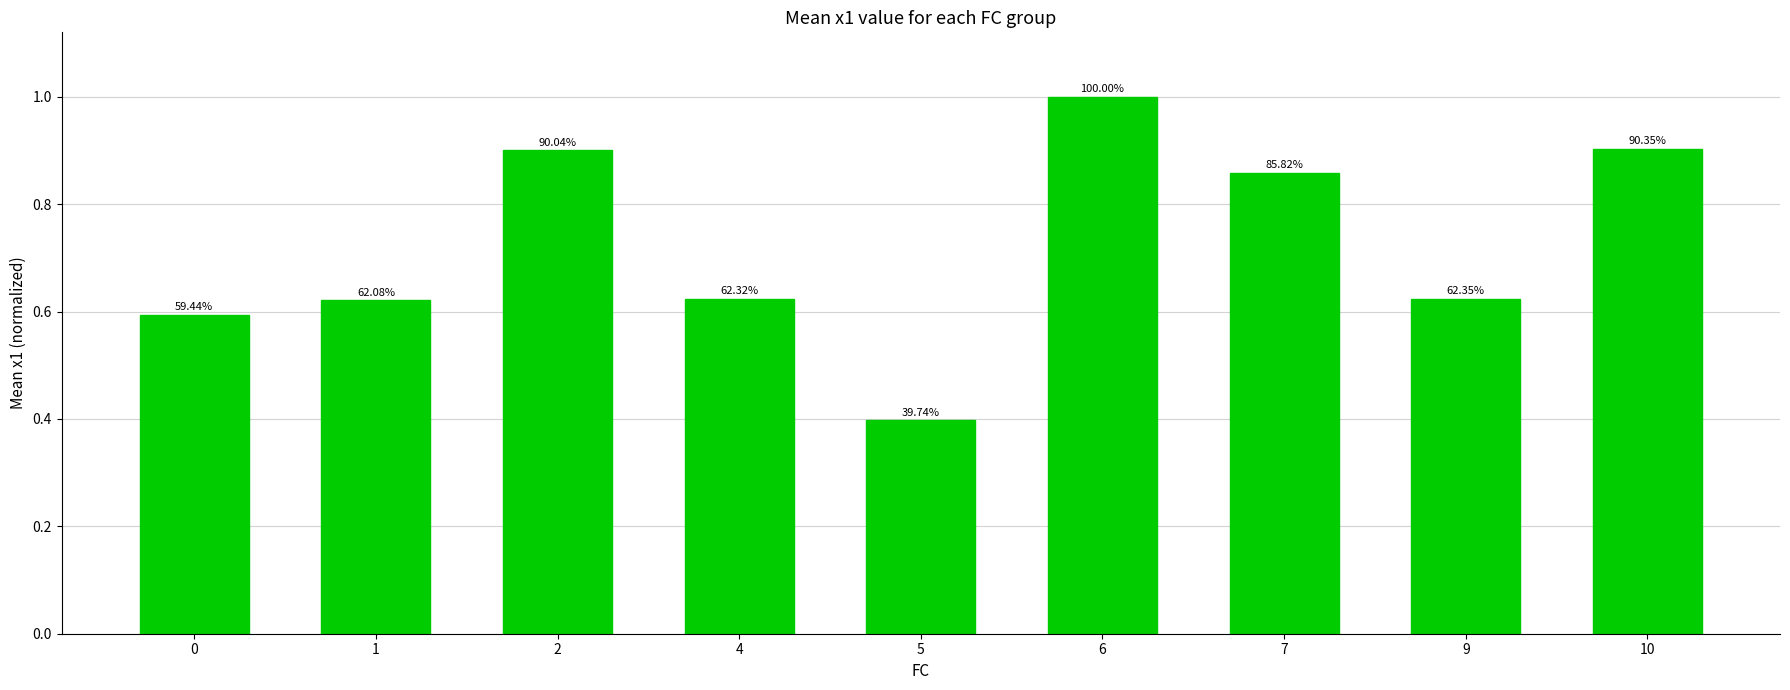

Reading right to left, list all the values displayed in this chart.

10=0.9	9=0.6	7=0.9	6=1.0	5=0.4	4=0.6	2=0.9	1=0.6	0=0.6